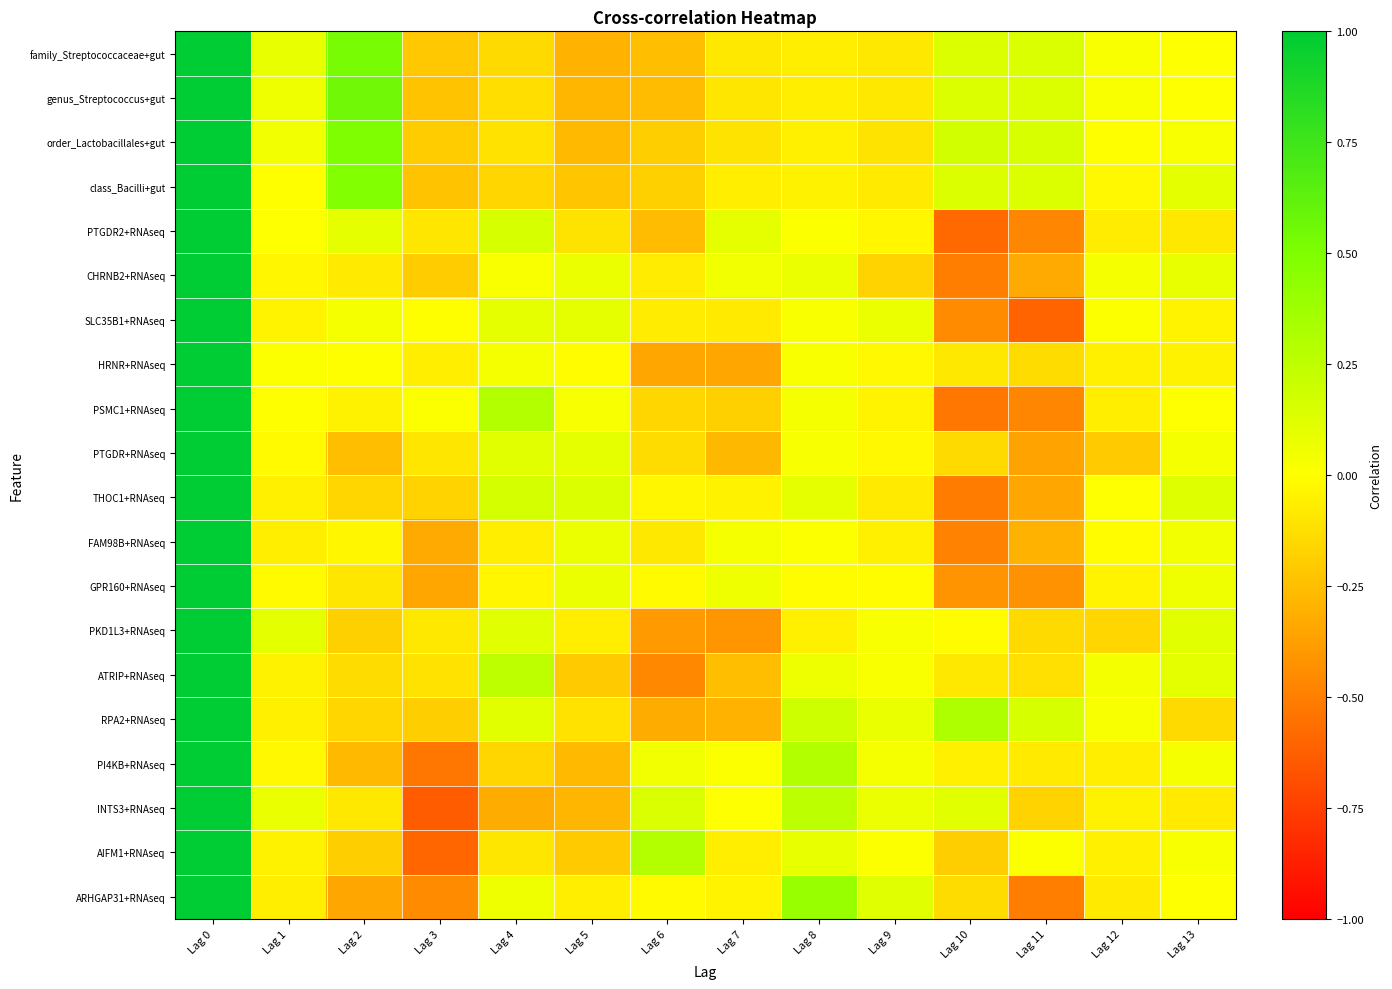

How many distinct data groups are displayed?

20